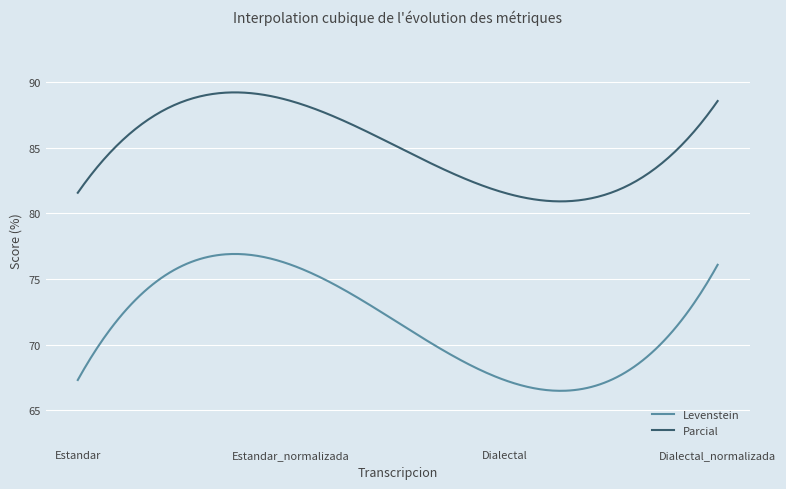

True or false: Parcial and Levenstein intersect in this chart.

False